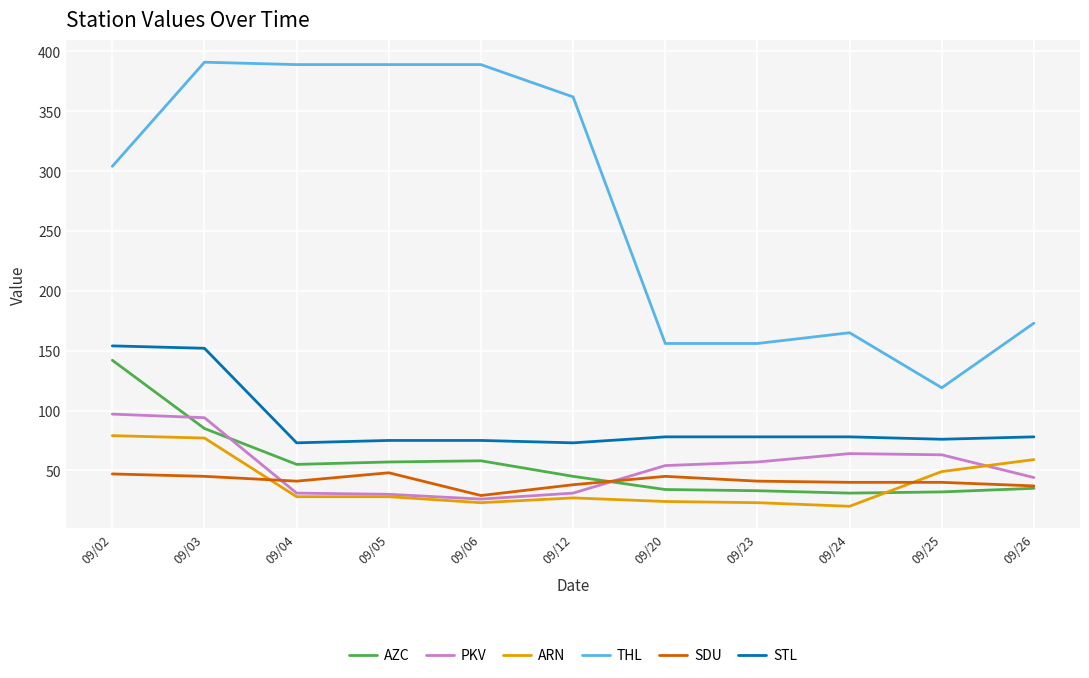

Is it true that THL equals 362 at 09/12?

True